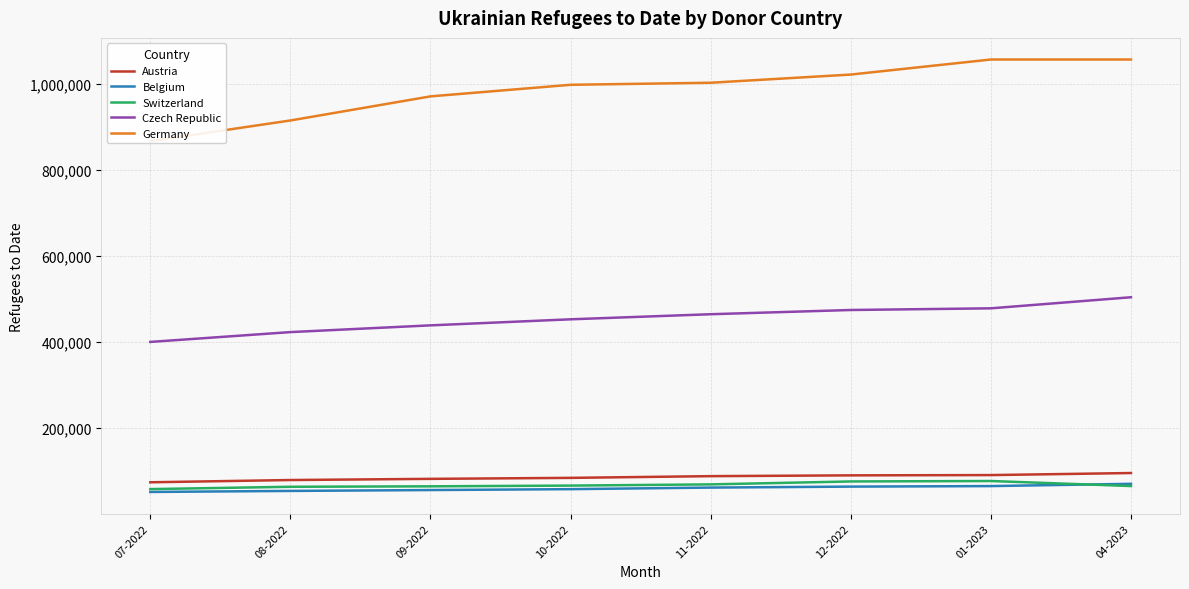

What is the total value across all series at 11-2022?

1688114